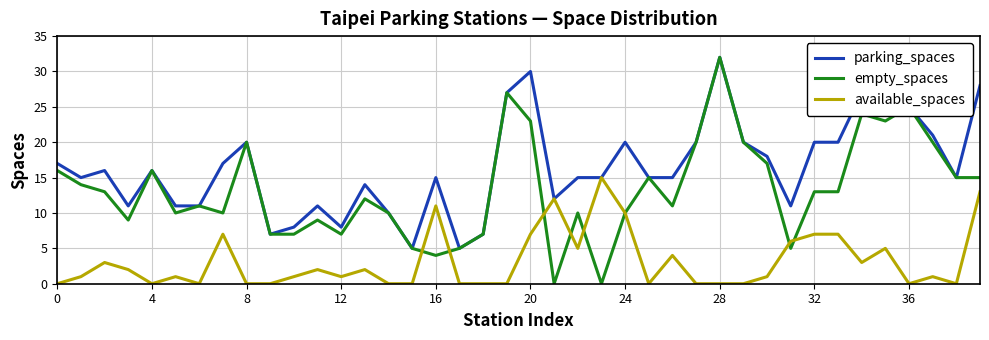

What is the average value of the available_spaces series?

3